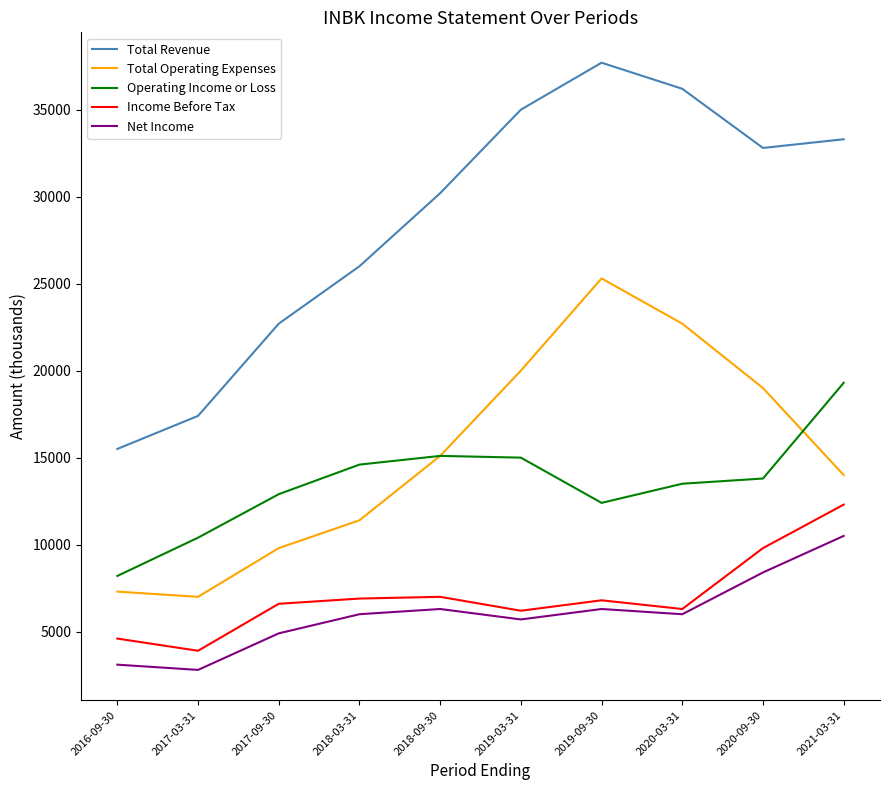

Which series has the widest spread of values?

Total Revenue